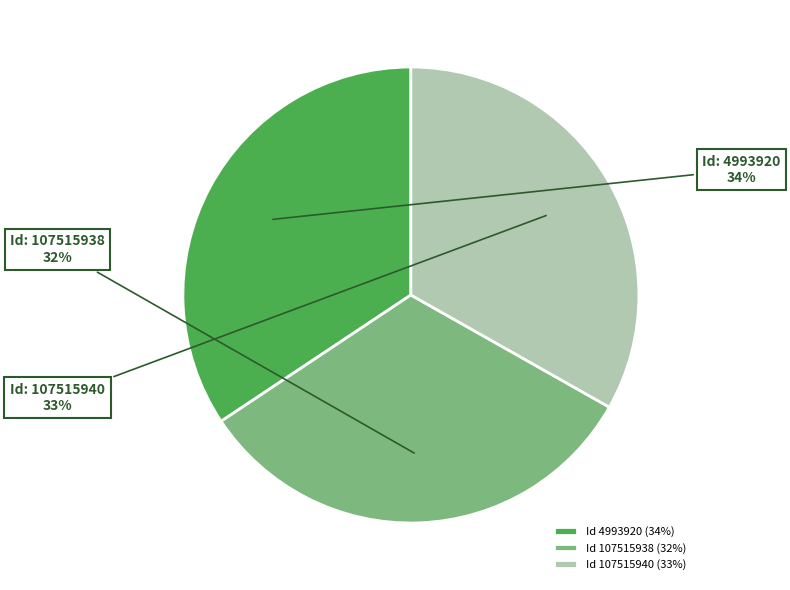

To the nearest percent, what percentage of the pie is Id 4993920 (34%)?

34%